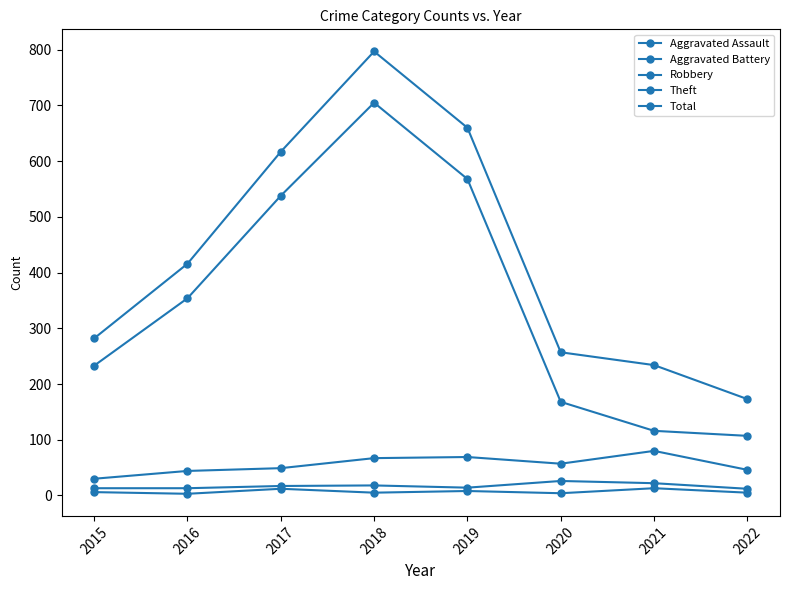

True or false: Robbery and Theft intersect in this chart.

False